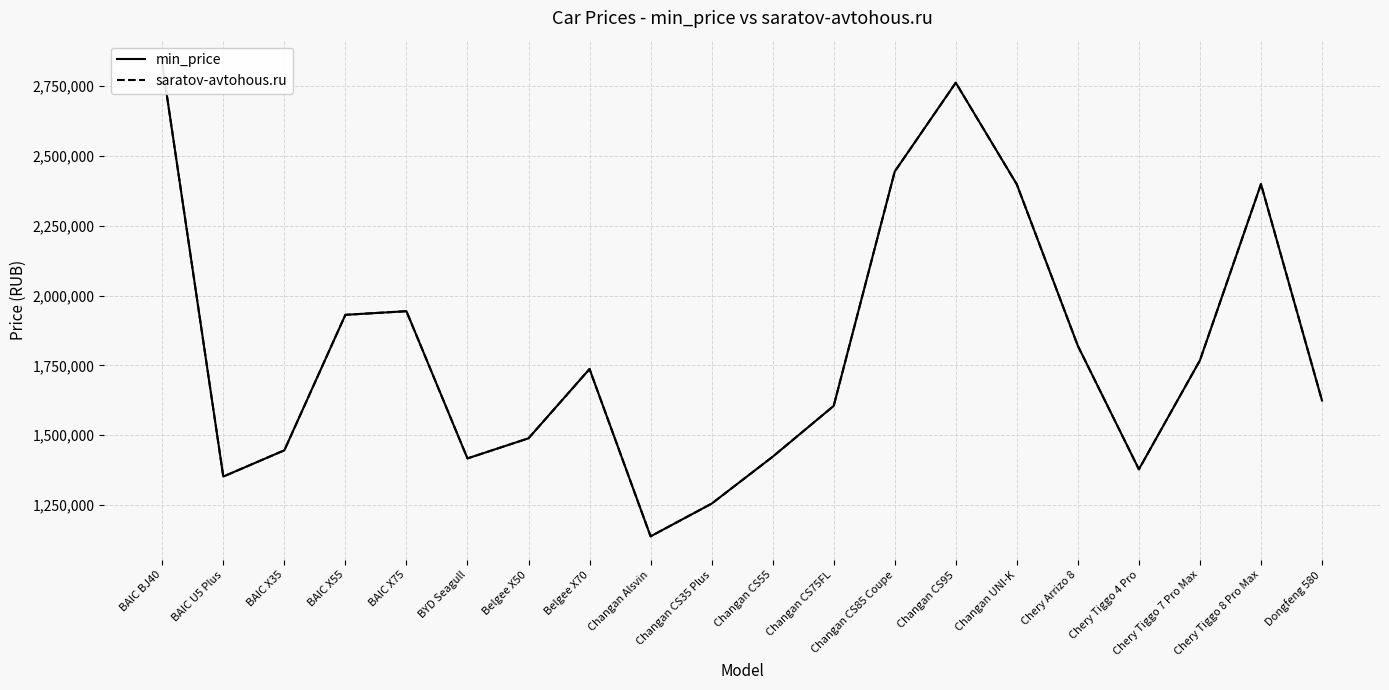

Is the value of saratov-avtohous.ru at Changan UNI-K greater than the value of min_price at Chery Tiggo 8 Pro Max?

No